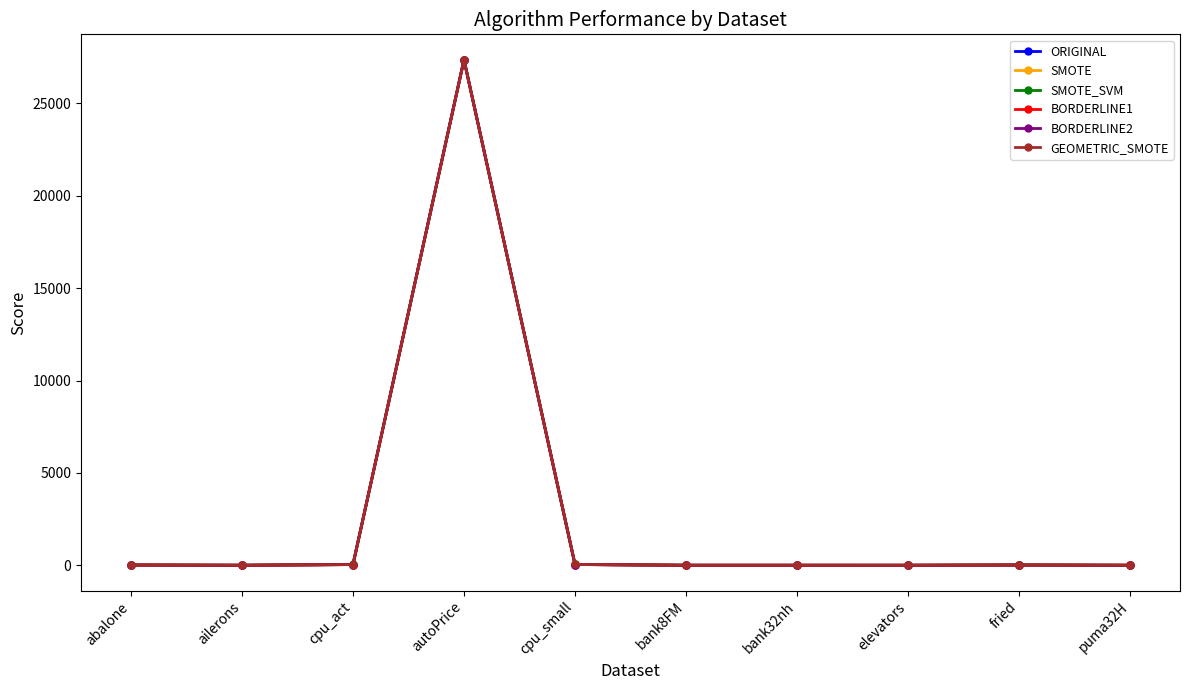

At which category is the sum across all series the highest?

autoPrice